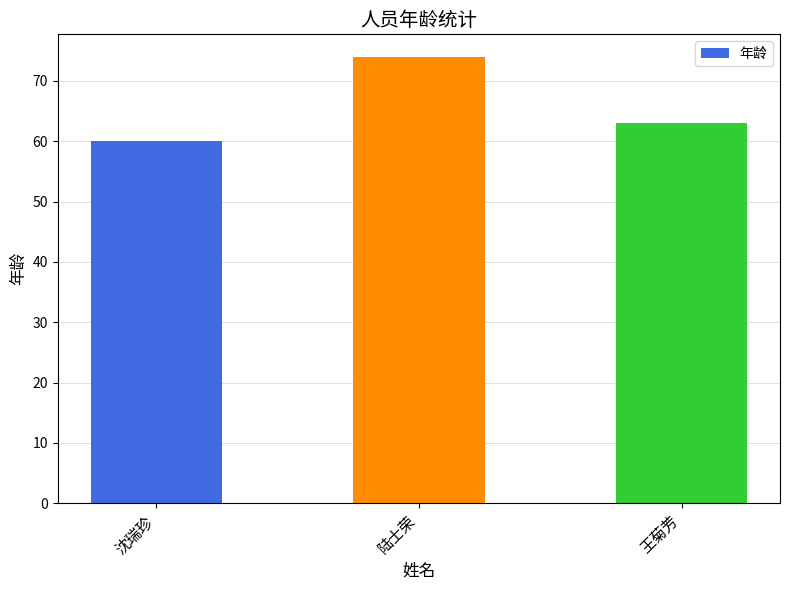

True or false: the data shows 45 at 陆士荣.

False